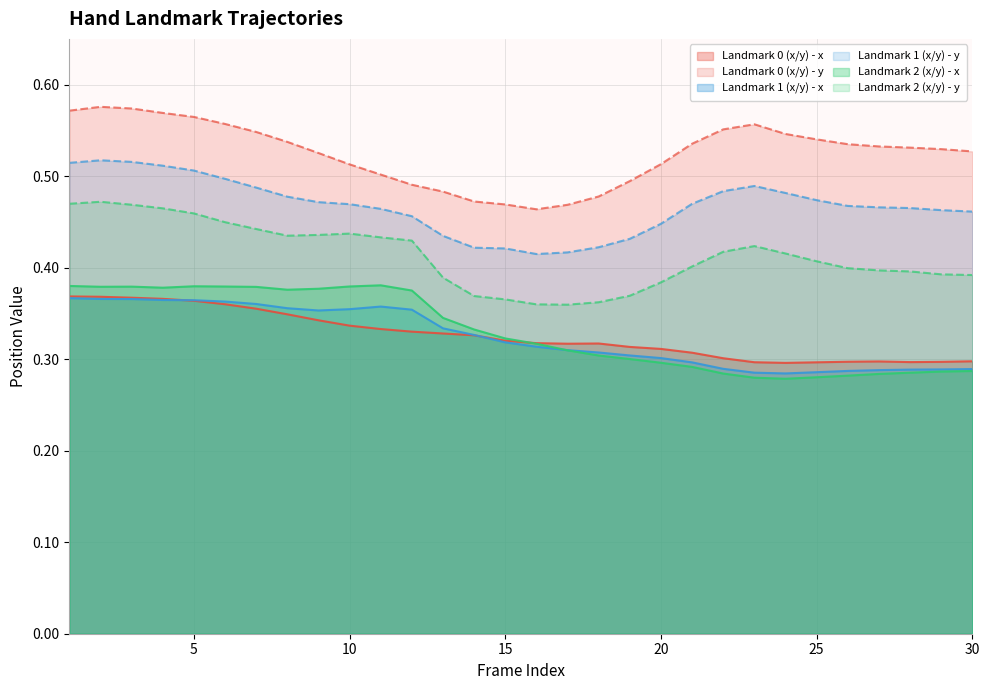

What is the total value across all series at 11?

2.5